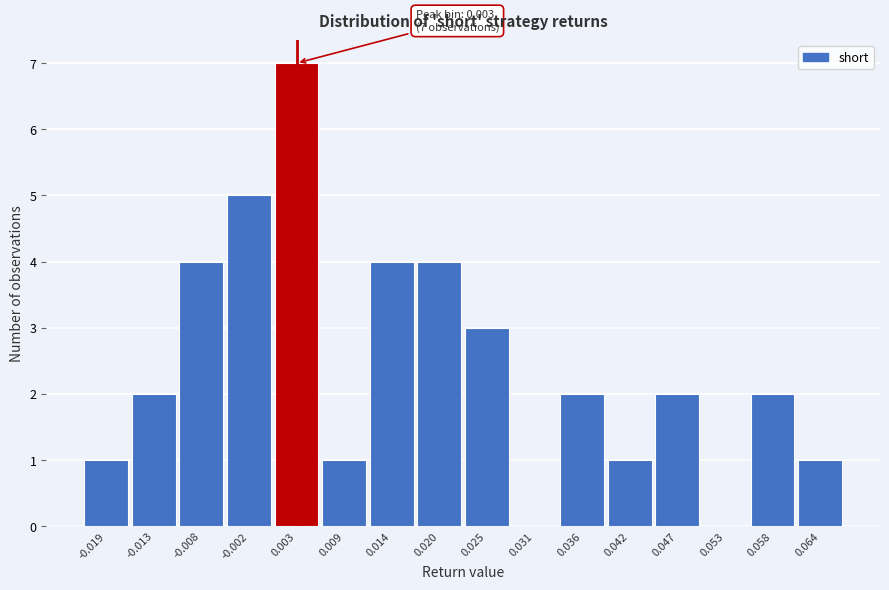

Over which range of the x-axis is the bar tallest?

0.000 to 0.006